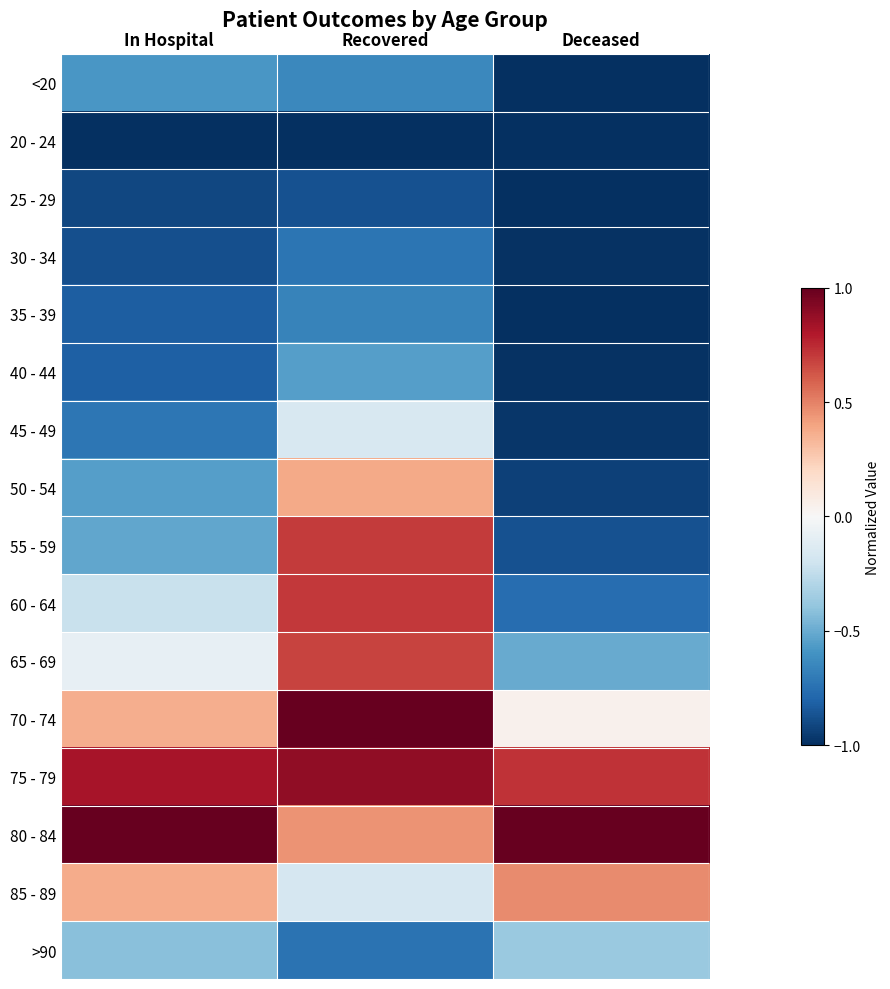

Count the number of categories in the chart.

3